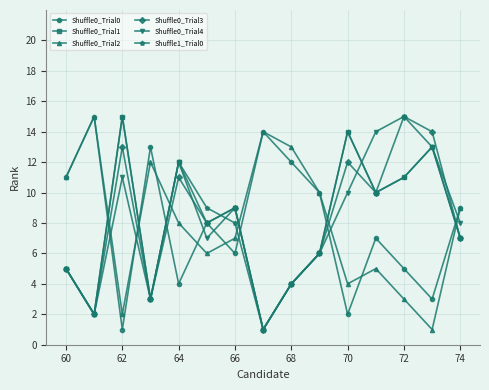

What is the value of the Shuffle0_Trial0 point at the 14th from the left?

3